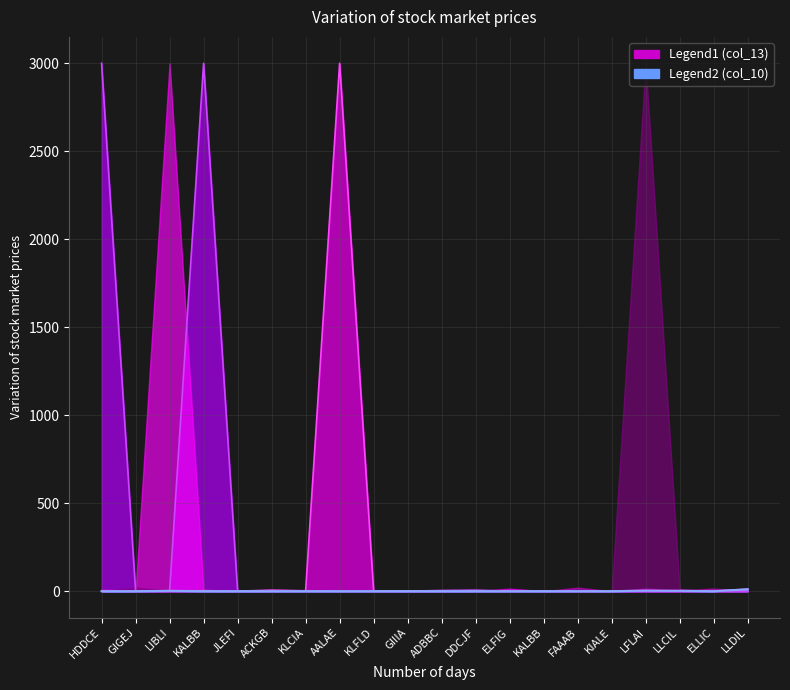

Which series ends up on top after the final intersection of col_10 and col_13?

col_13